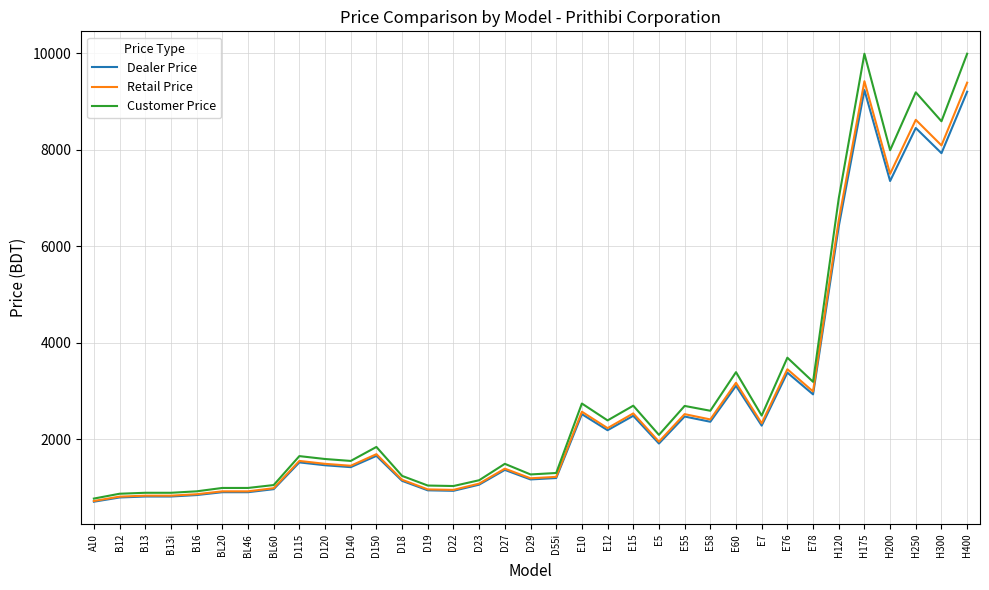

Rank the series by their average value, from highest to lowest.

Customer Price, Retail Price, Dealer Price